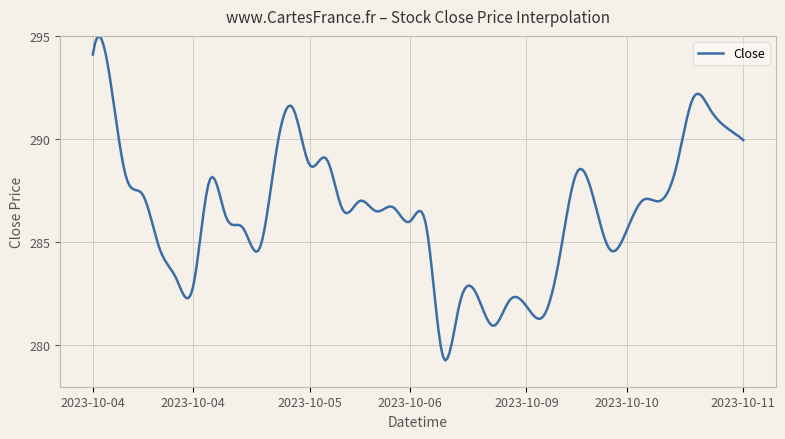

What is the greatest value displayed?

295.0